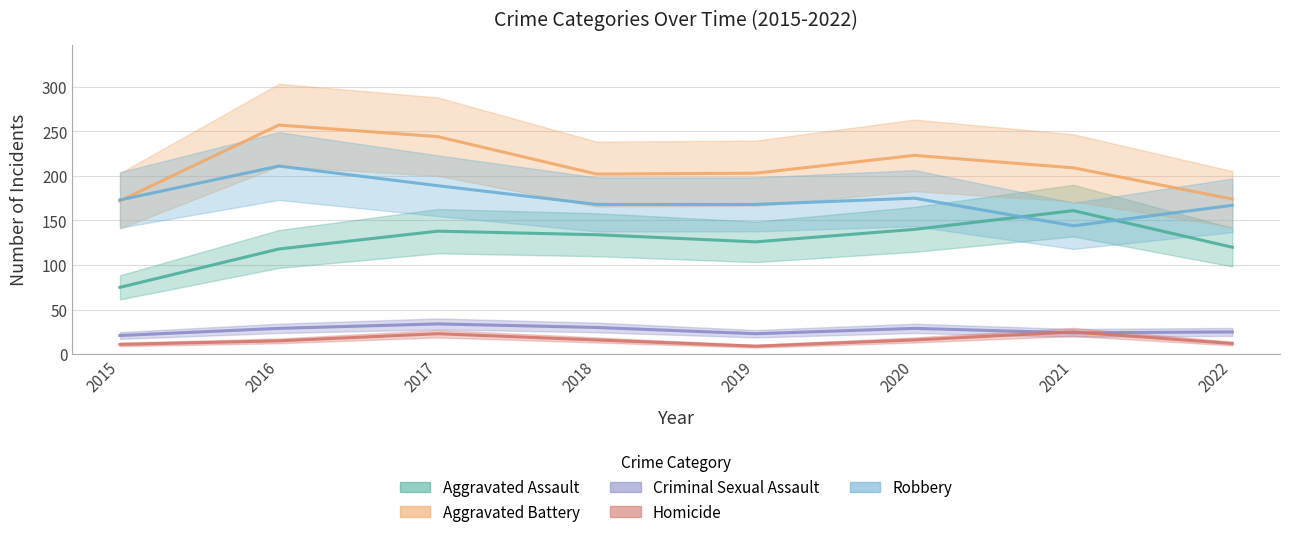

Where is the first local maximum for Robbery?

2016